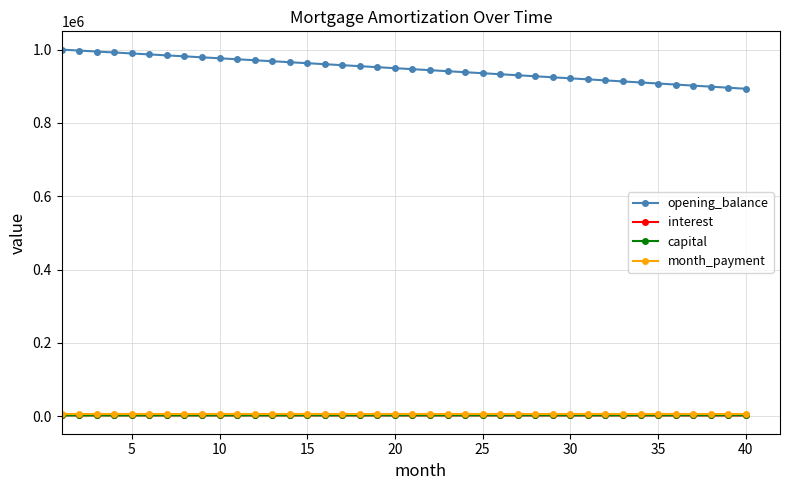

True or false: capital and opening_balance cross at least once.

False